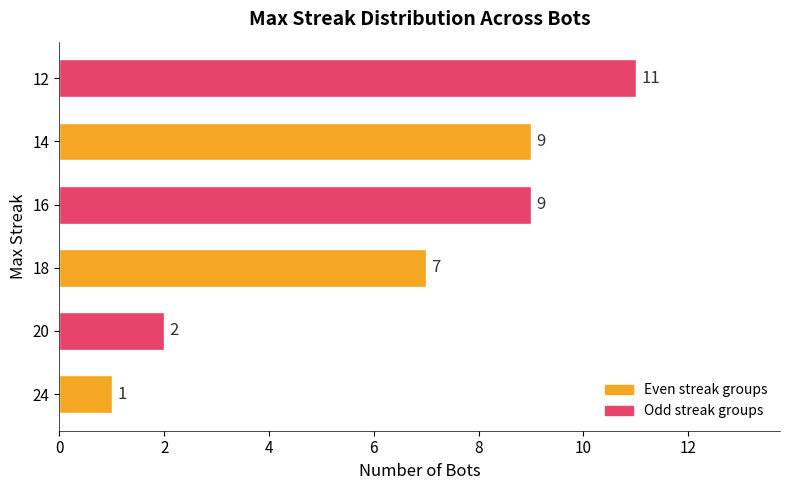

How many series are shown in this chart?

1